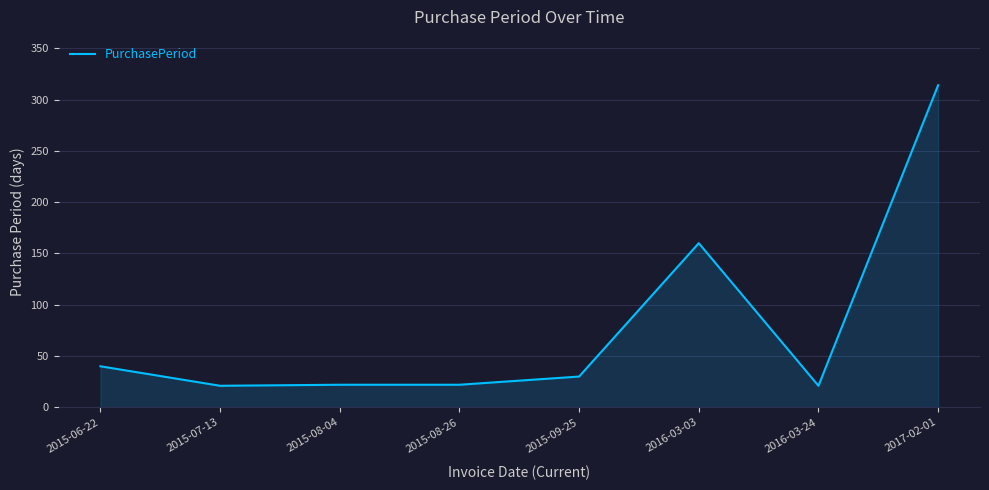

Is it true that the value at 2016-03-03 is 67?

False